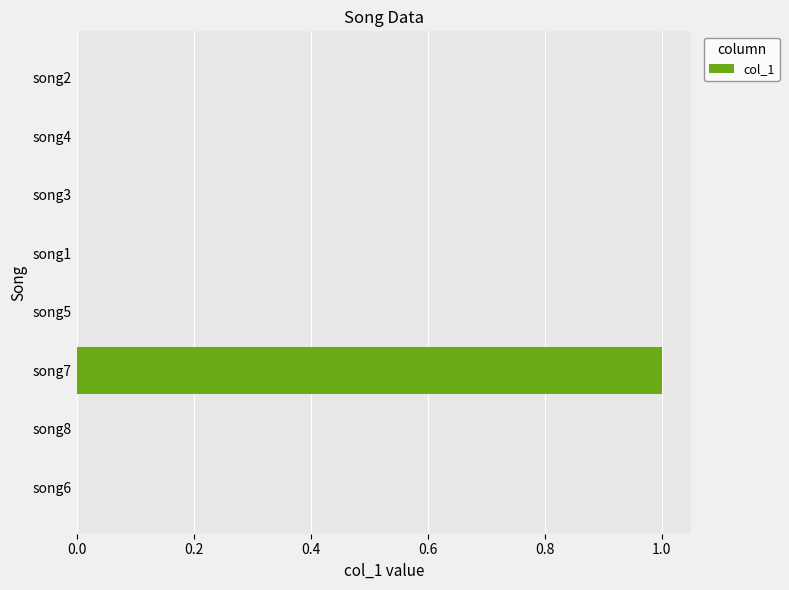

Reading bottom to top, what are all the values shown in this chart?

song6=0	song8=0	song7=1	song5=0	song1=0	song3=0	song4=0	song2=0